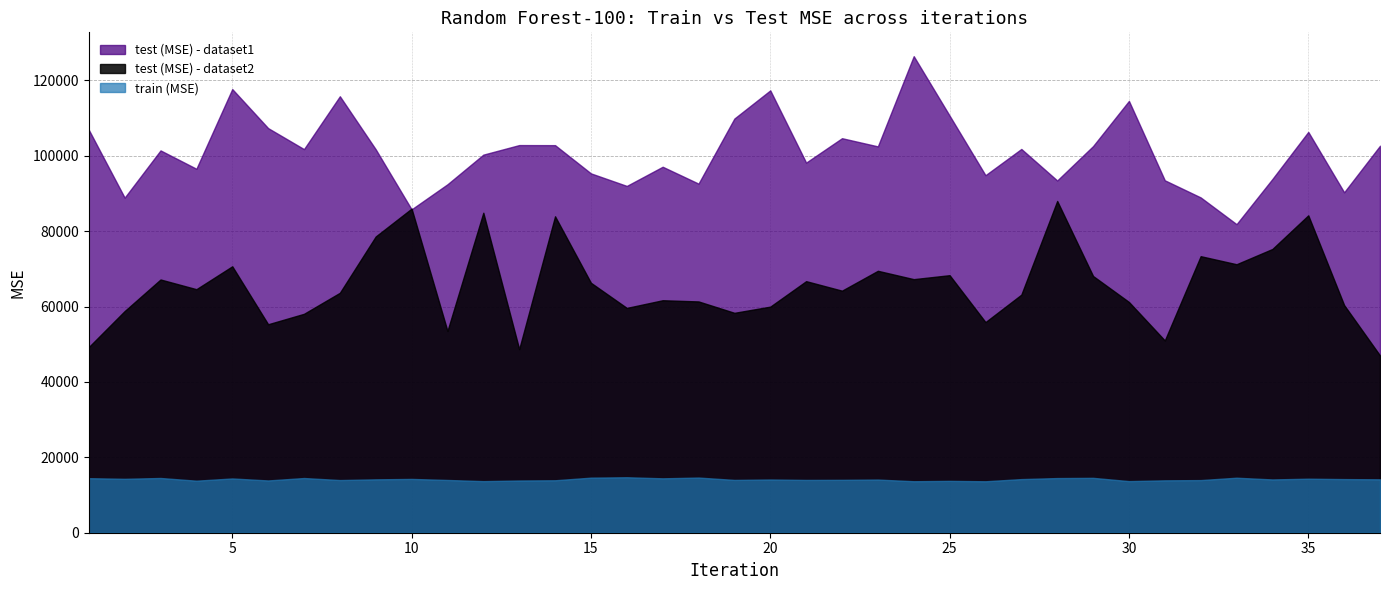

Is the value of train (MSE) at 26 greater than the value of test (MSE) - dataset1 at 21?

No